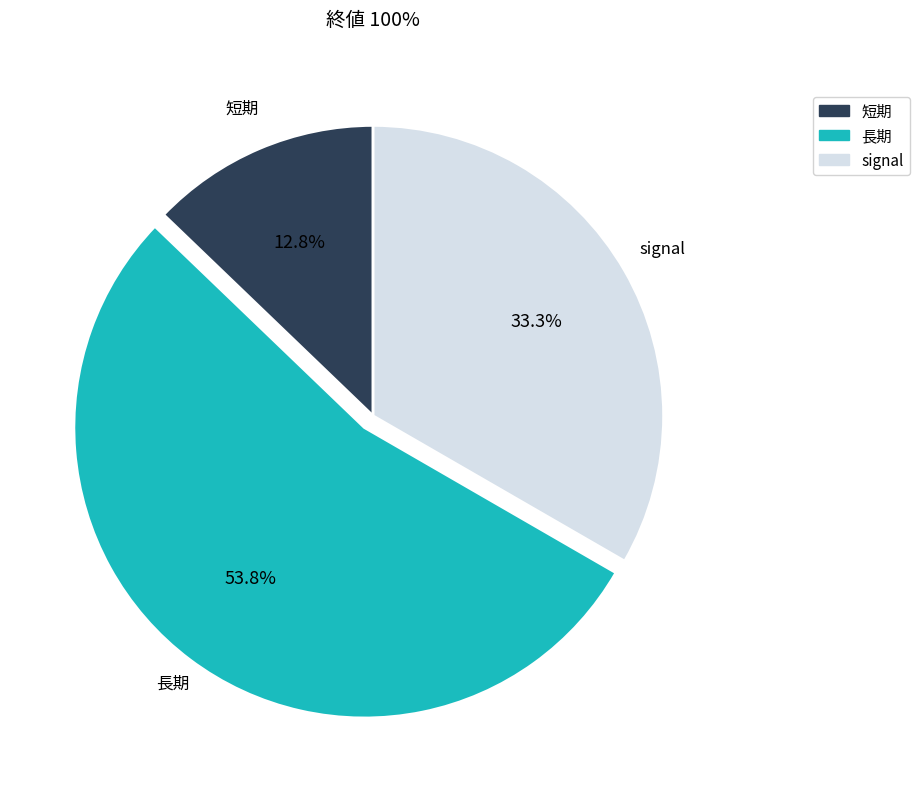

True or false: signal accounts for 45% of the total.

False